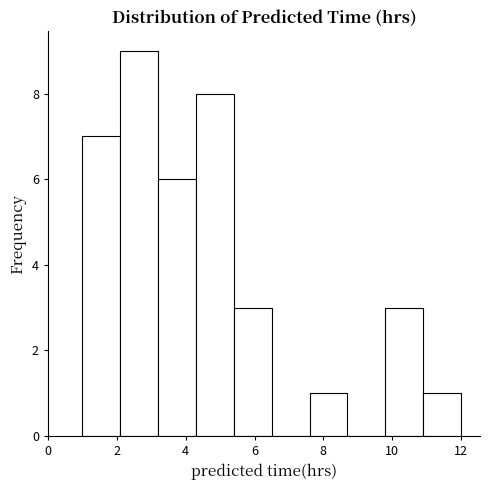

Reading left to right, transcribe this chart: for each bar, give the range it covers on the x-axis and its height. Neither the bar edges nor the heights are printed on the chart, so give them approximately, as read against the axes.

1.0 to 2.1: 7
2.1 to 3.2: 9
3.2 to 4.3: 6
4.3 to 5.4: 8
5.4 to 6.5: 3
6.5 to 7.6: 0
7.6 to 8.7: 1
8.7 to 9.8: 0
9.8 to 10.9: 3
10.9 to 12.0: 1